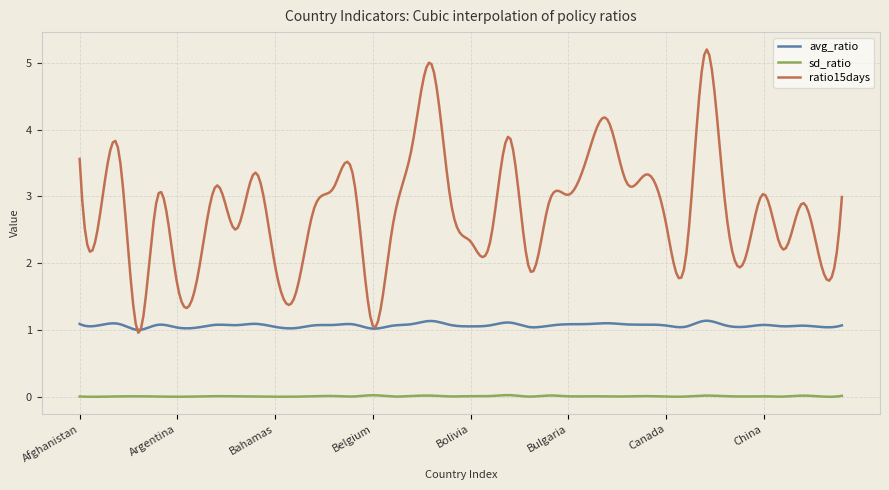

True or false: avg_ratio and sd_ratio cross at least once.

False